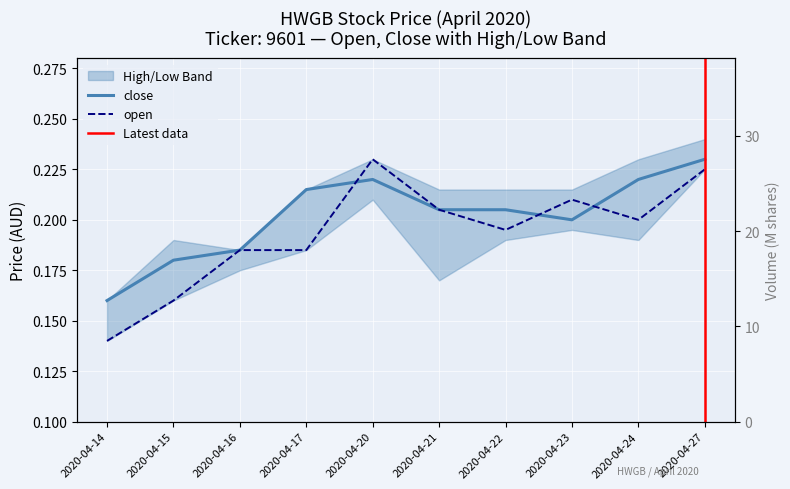

True or false: vol and open cross at least once.

False